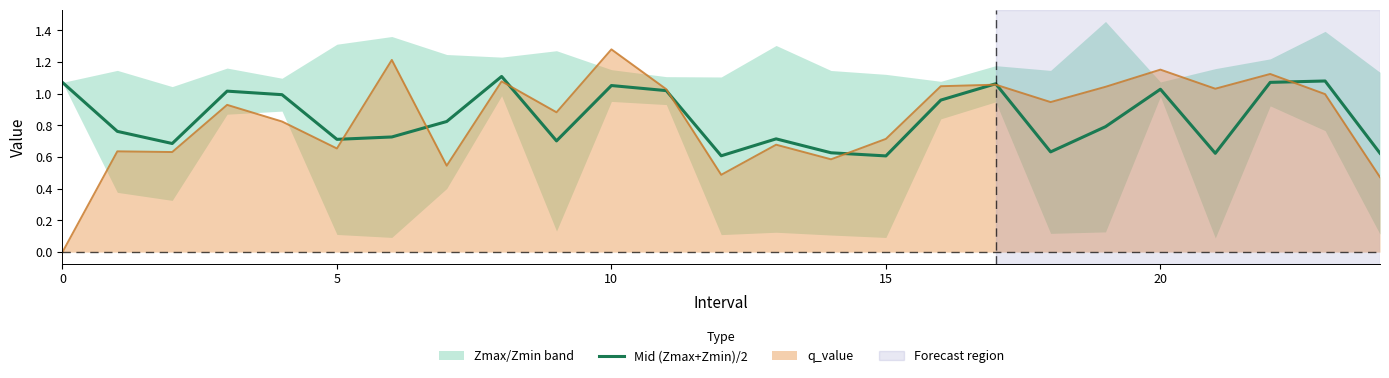

Reading left to right, extract all data points from this chart.

1.1	0.8	0.7	1.0	1.0	0.7	0.7	0.8	1.1	0.7	1.1	1.0	0.6	0.7	0.6	0.6	1.0	1.1	0.6	0.8	1.0	0.6	1.1	1.1	0.6